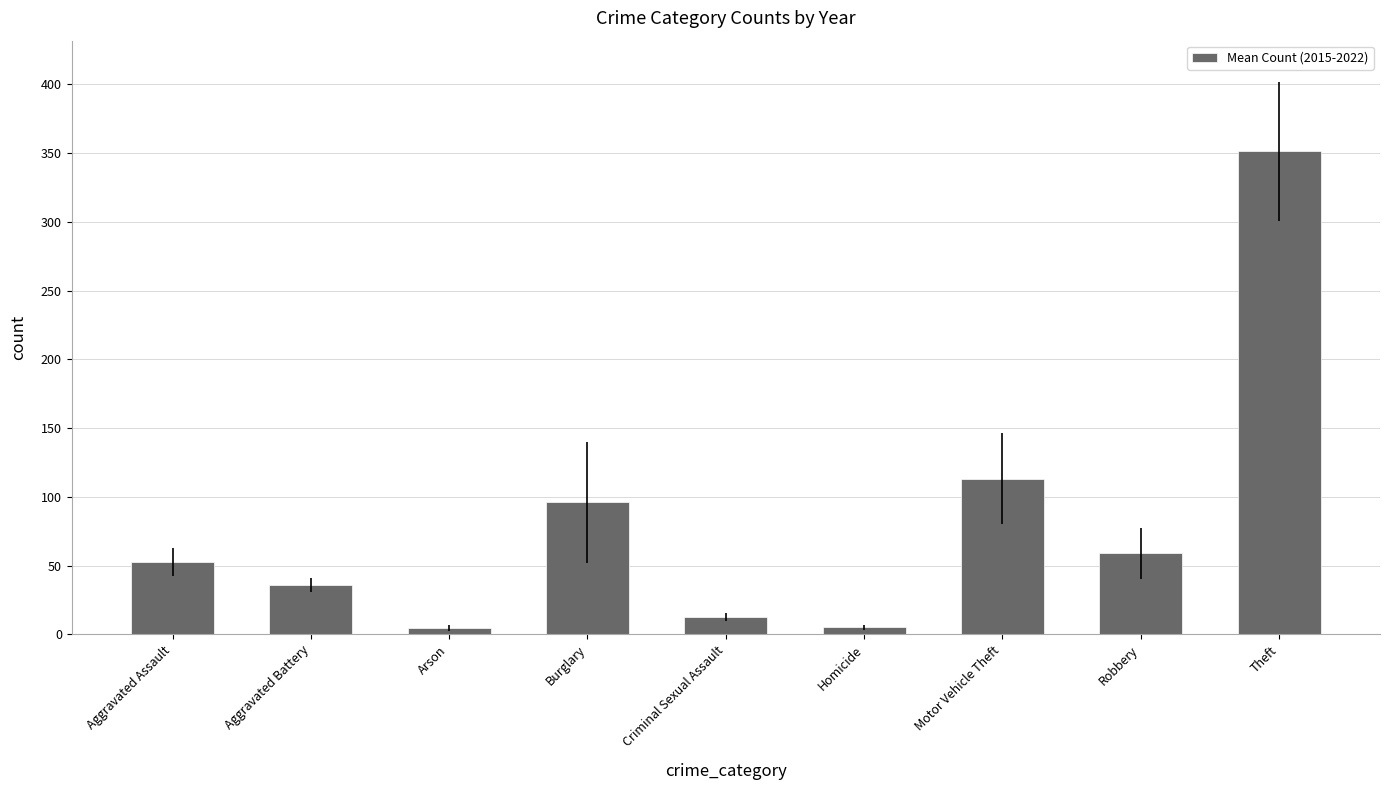

What is the greatest value displayed?

351.3